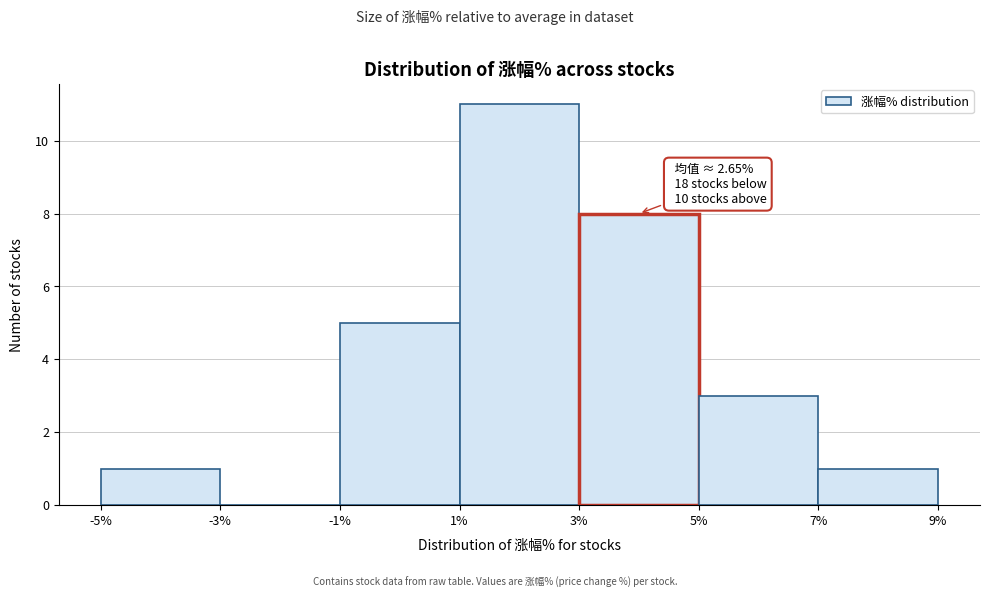

Which range on the x-axis has the tallest bar?

1% to 3%